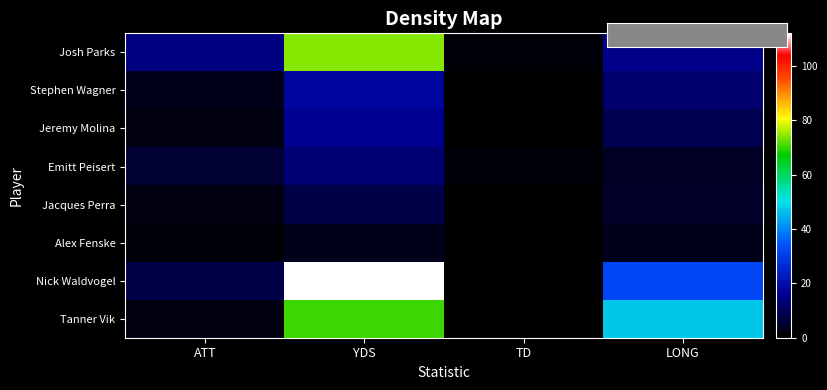

Which series has the largest total across all categories?

Nick Waldvogel